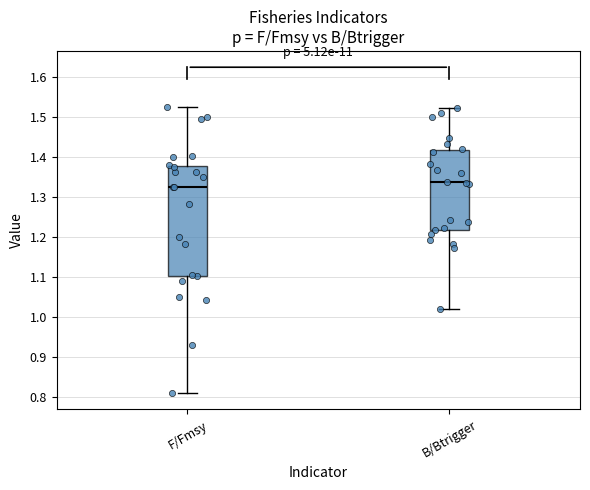

Which box has the lowest median line?

F/Fmsy